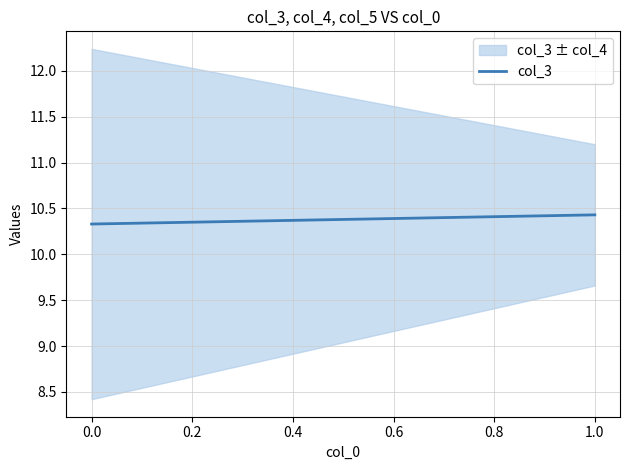

Reading right to left, what are all the values shown in this chart?

10.4	10.3